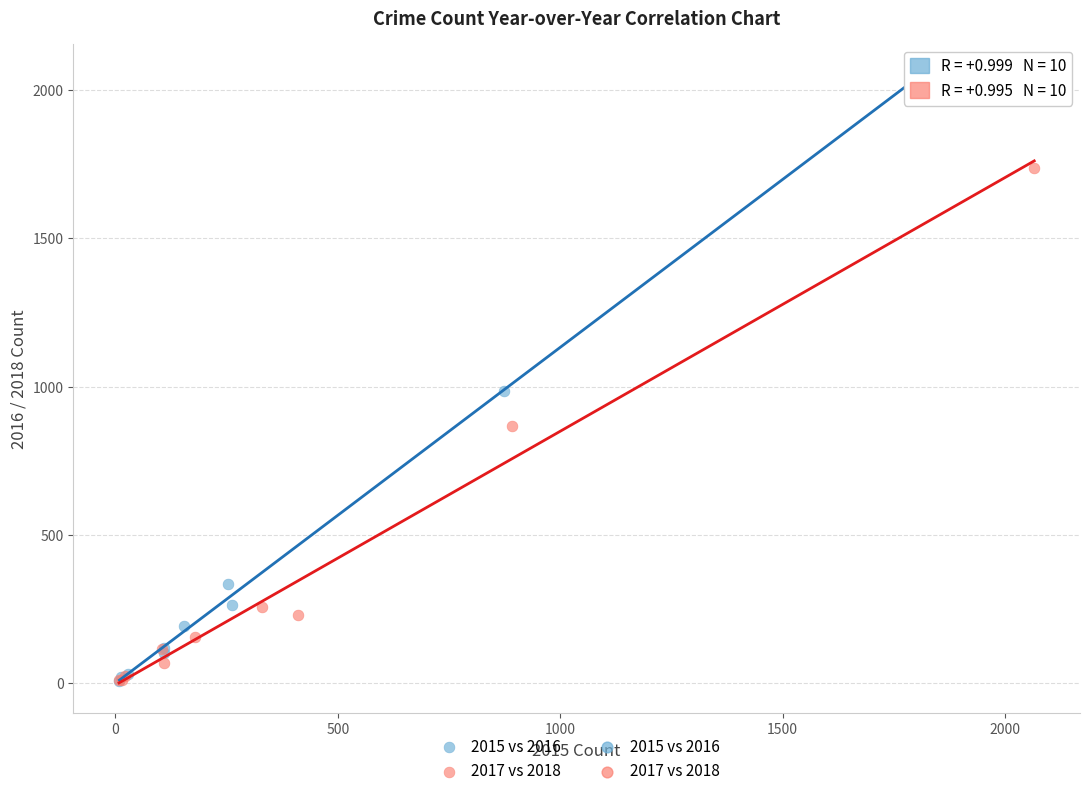

Which series reaches the maximum Y coordinate?

2015 vs 2016